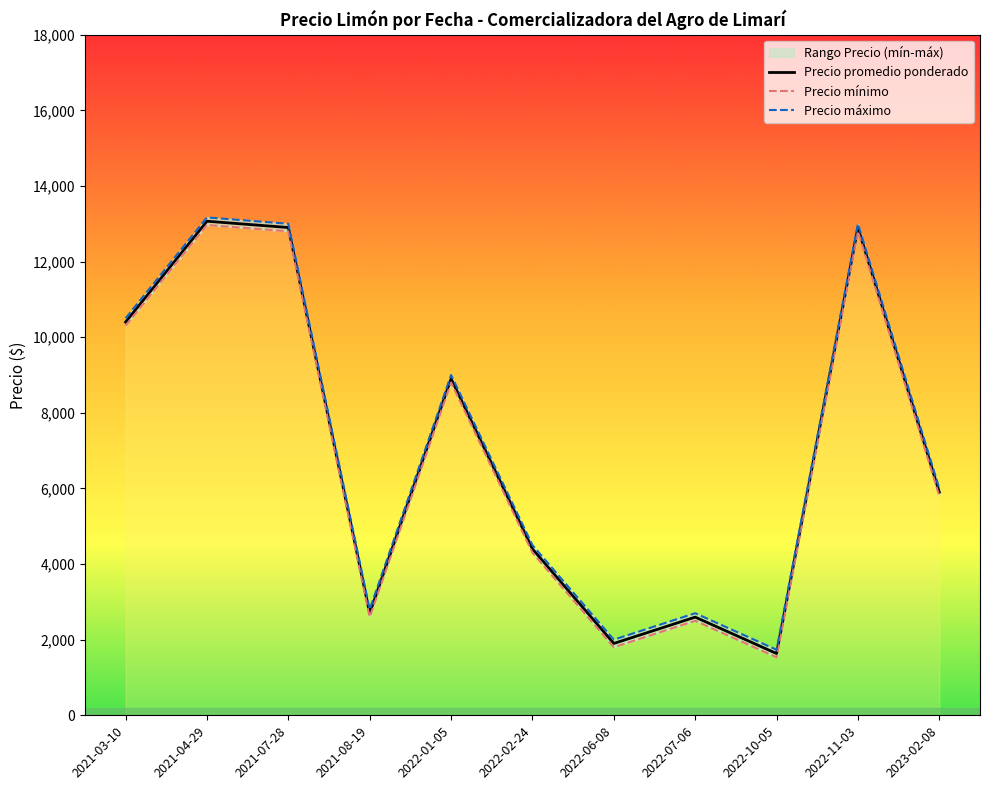

What is the lowest value of the Precio promedio ponderado series?

1633.3